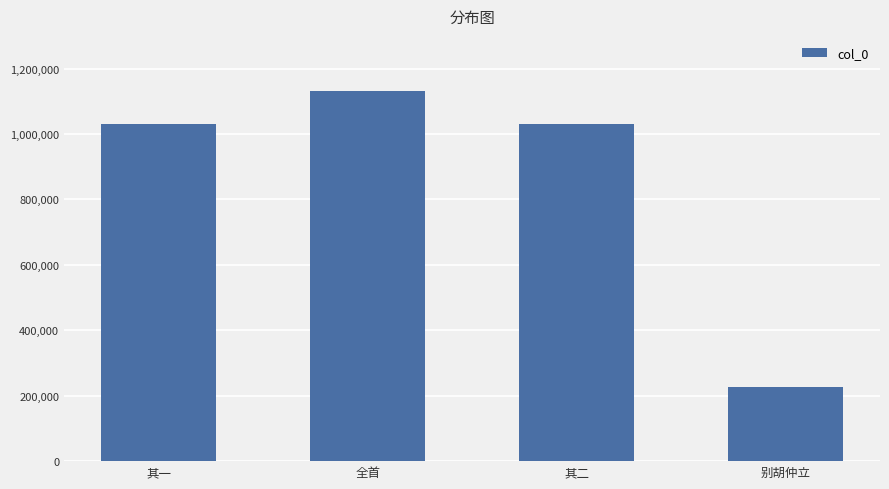

What is the difference between the second highest and second lowest values?

1